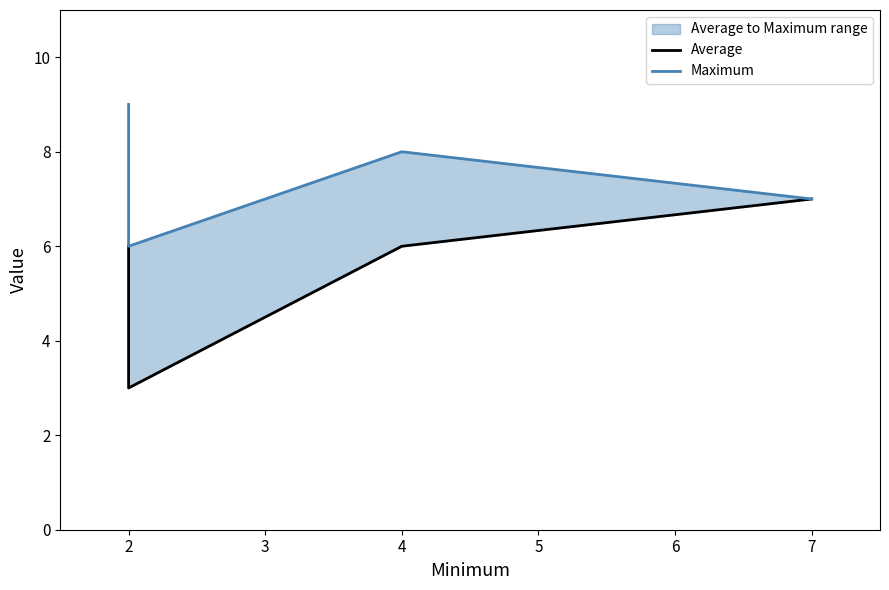

Rank the categories by Average value from lowest to highest.

2, 2, 4, 7